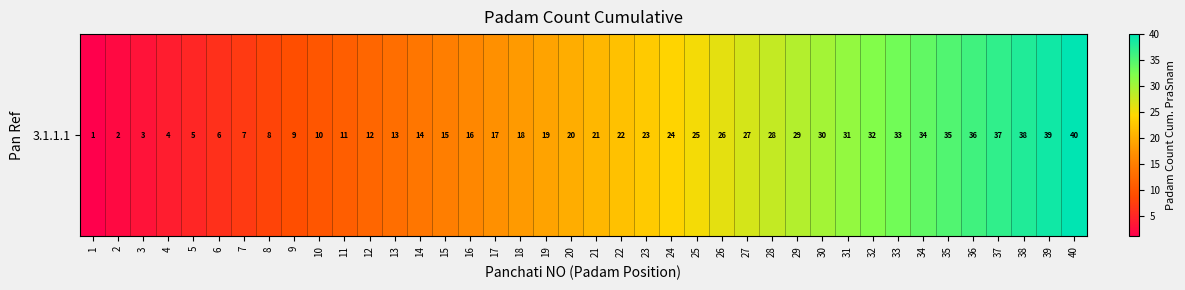

What is the minimum value shown in the chart?

1